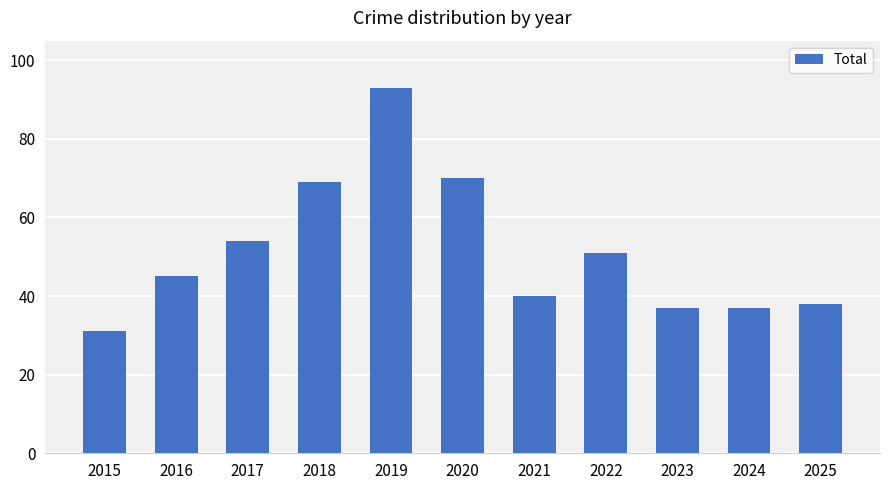

Are the bars grouped side by side (vs. stacked)?

No